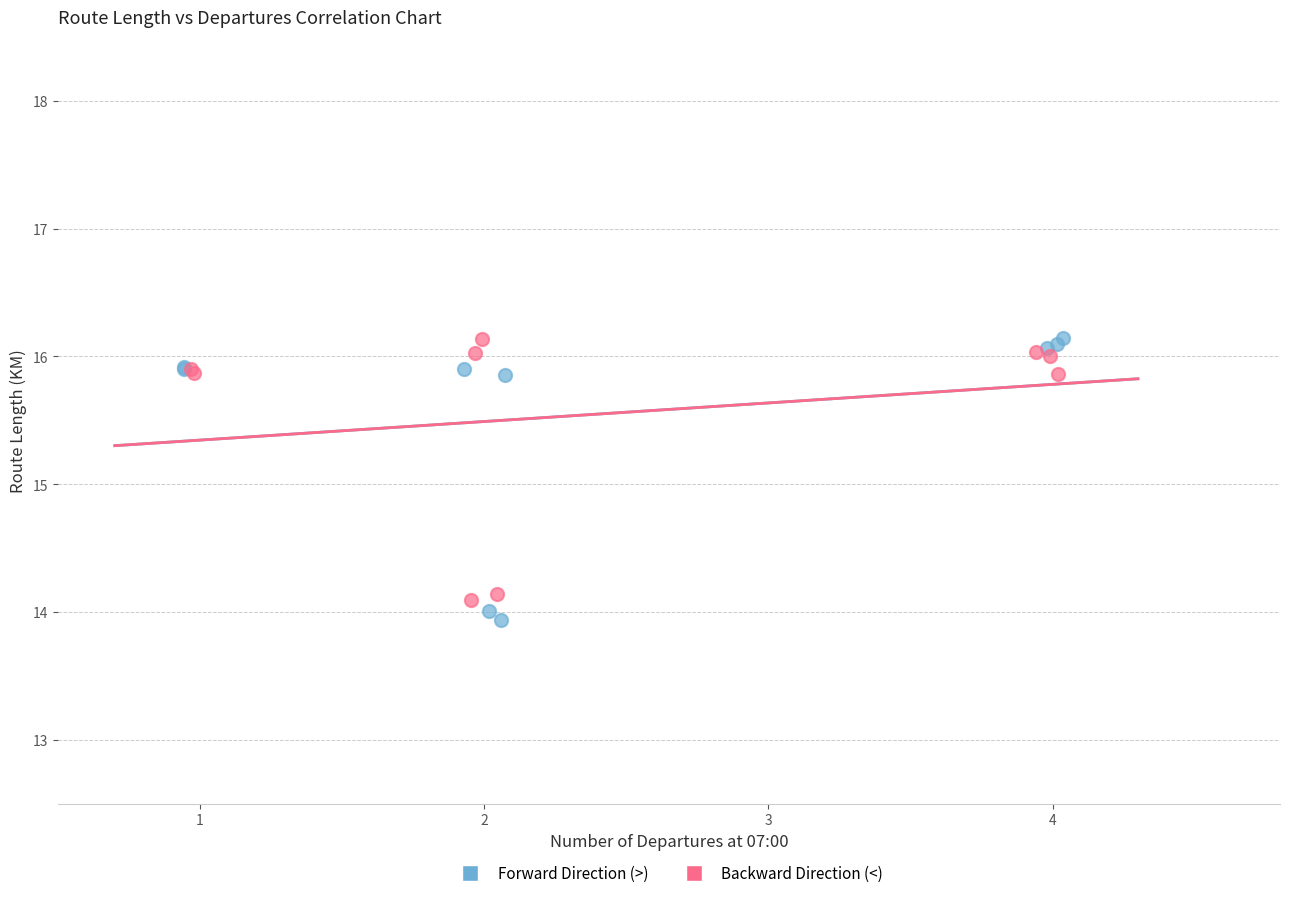

Which series has the widest spread of Y values?

Forward Direction (>)